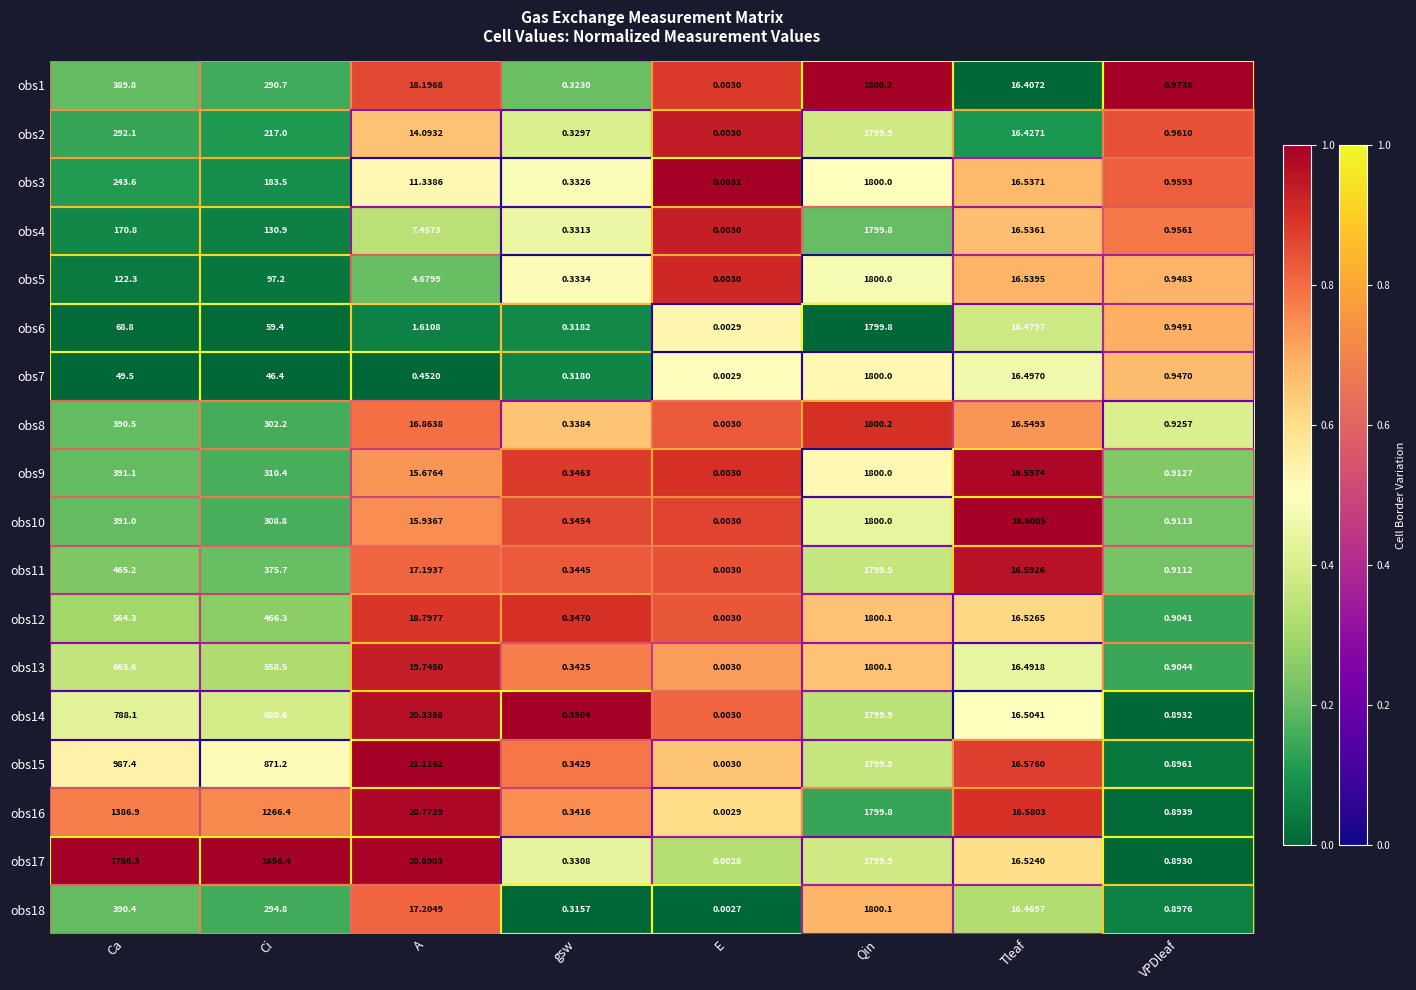

At which label does obs12 reach its peak?

Qin